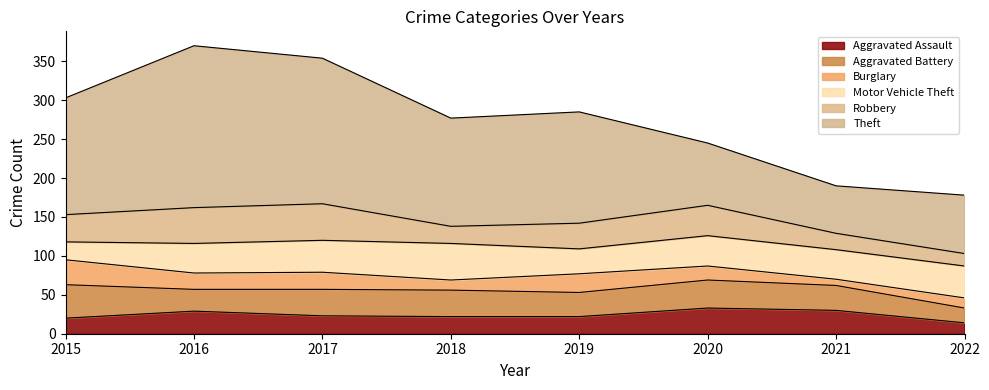

At which label does Theft reach its peak?

2016